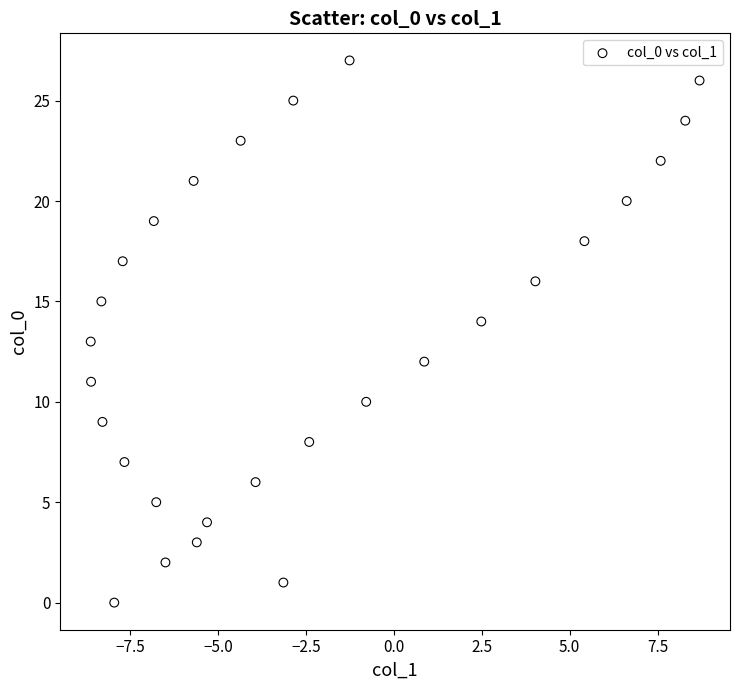

What is the range of Y values (max minus min)?

27